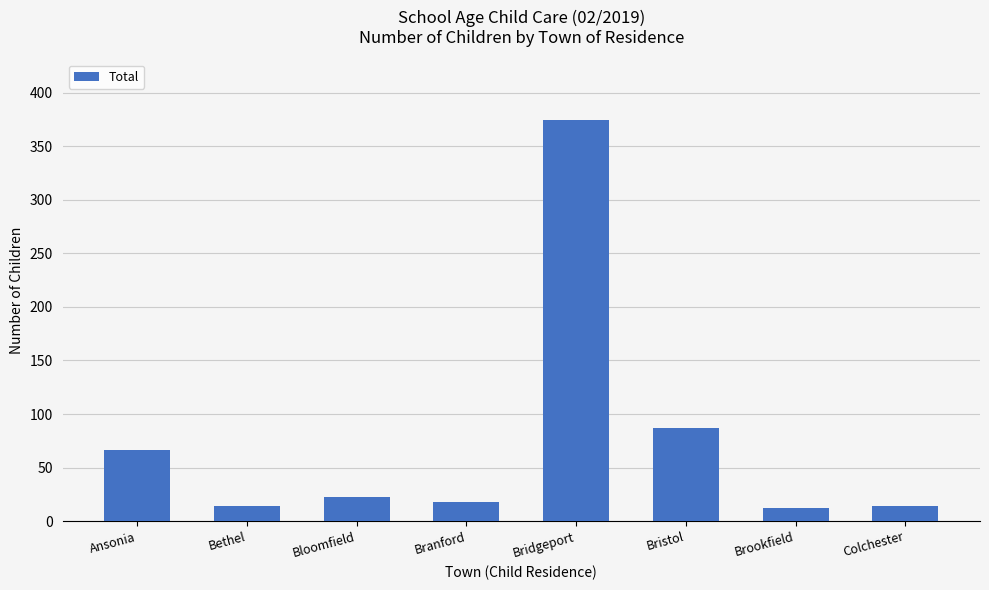

Reading right to left, extract all data points from this chart.

14	12	87	375	18	22	14	66